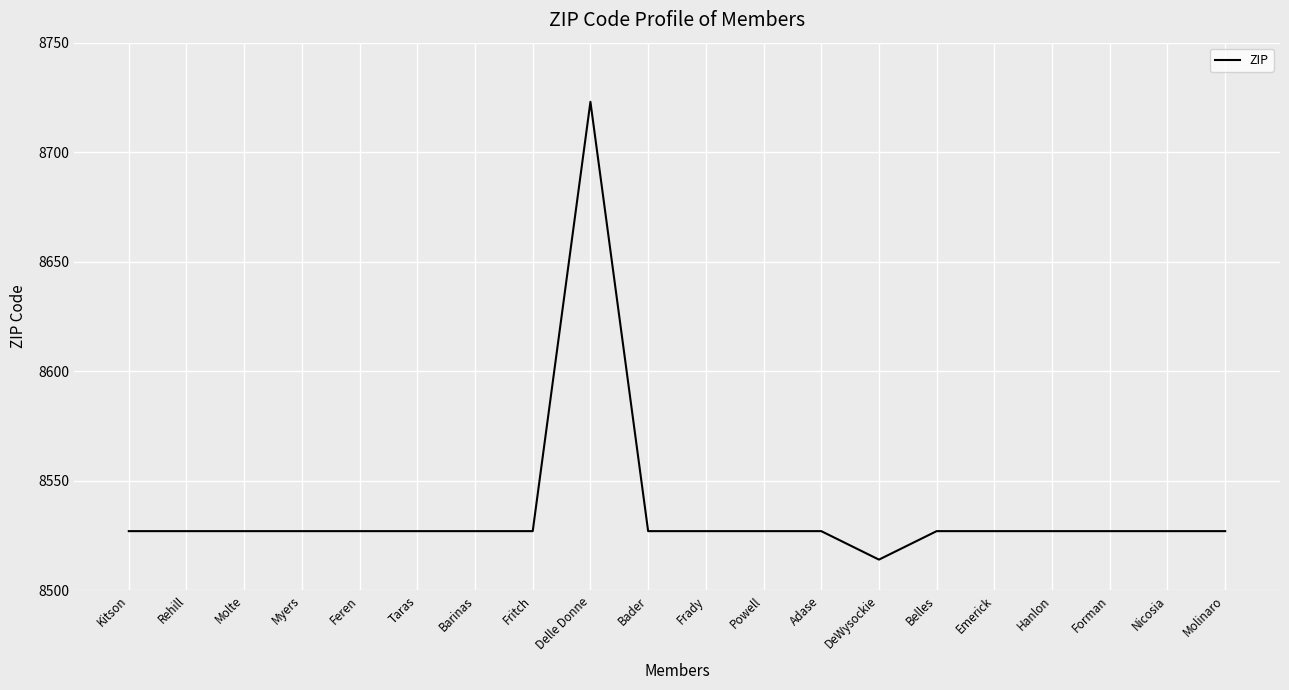

What is the maximum value shown in the chart?

8723